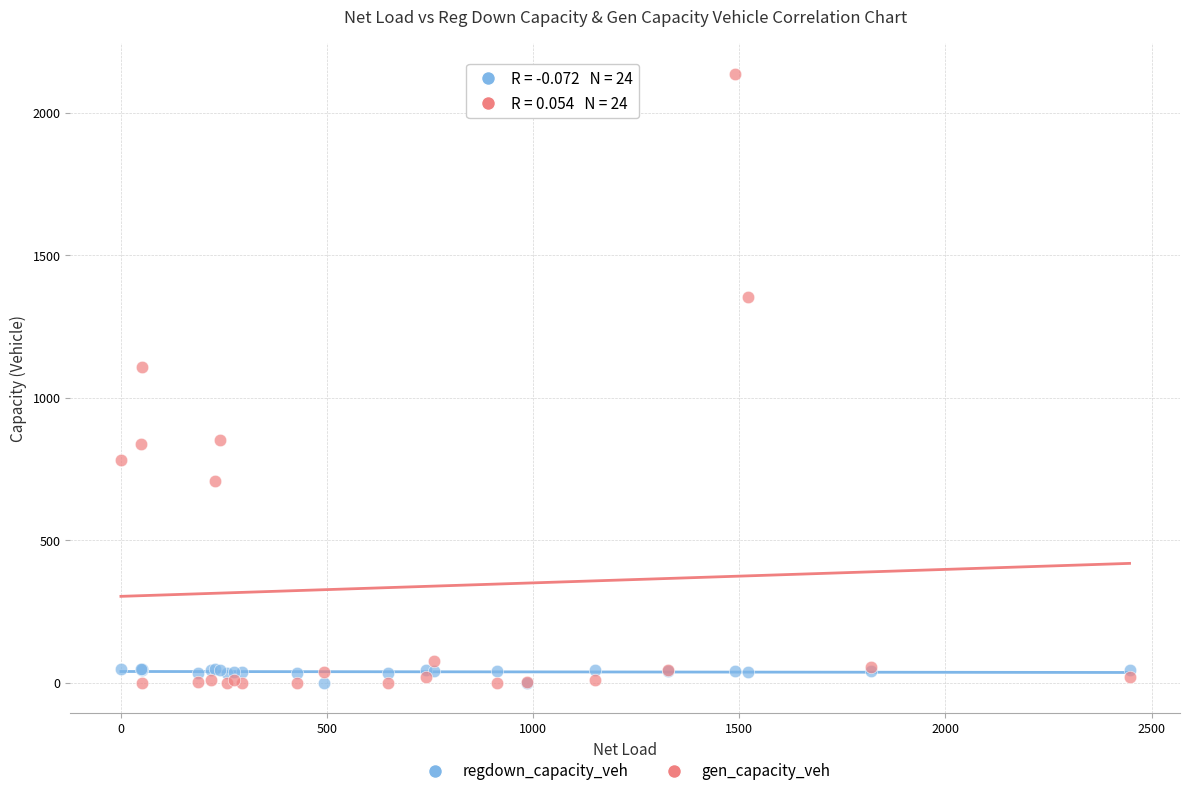

Across all series, what Y value is closest to 1068?

1109.1